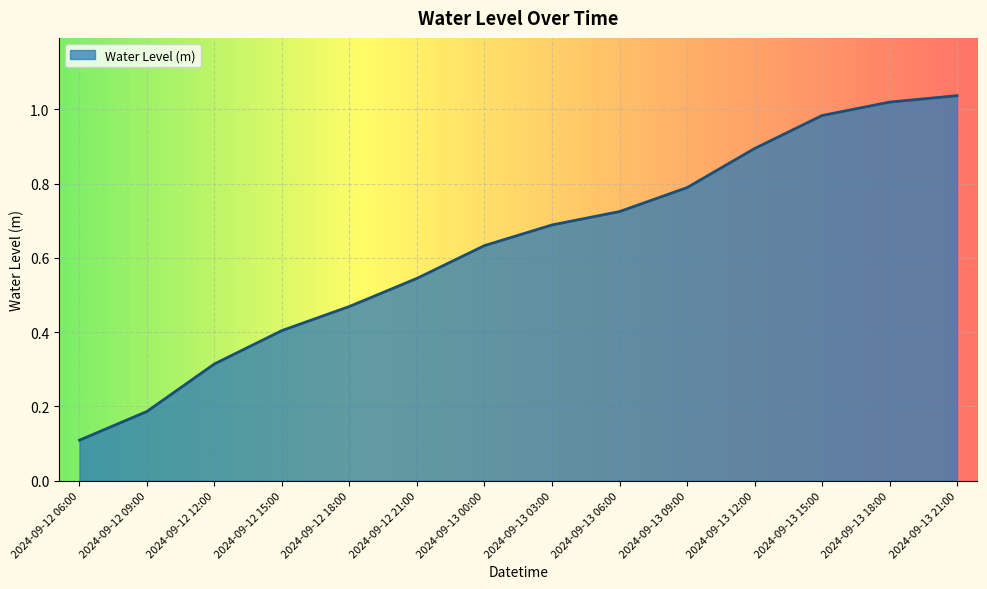

Between 2024-09-13 00:00 and 2024-09-12 12:00, which is larger?

2024-09-13 00:00